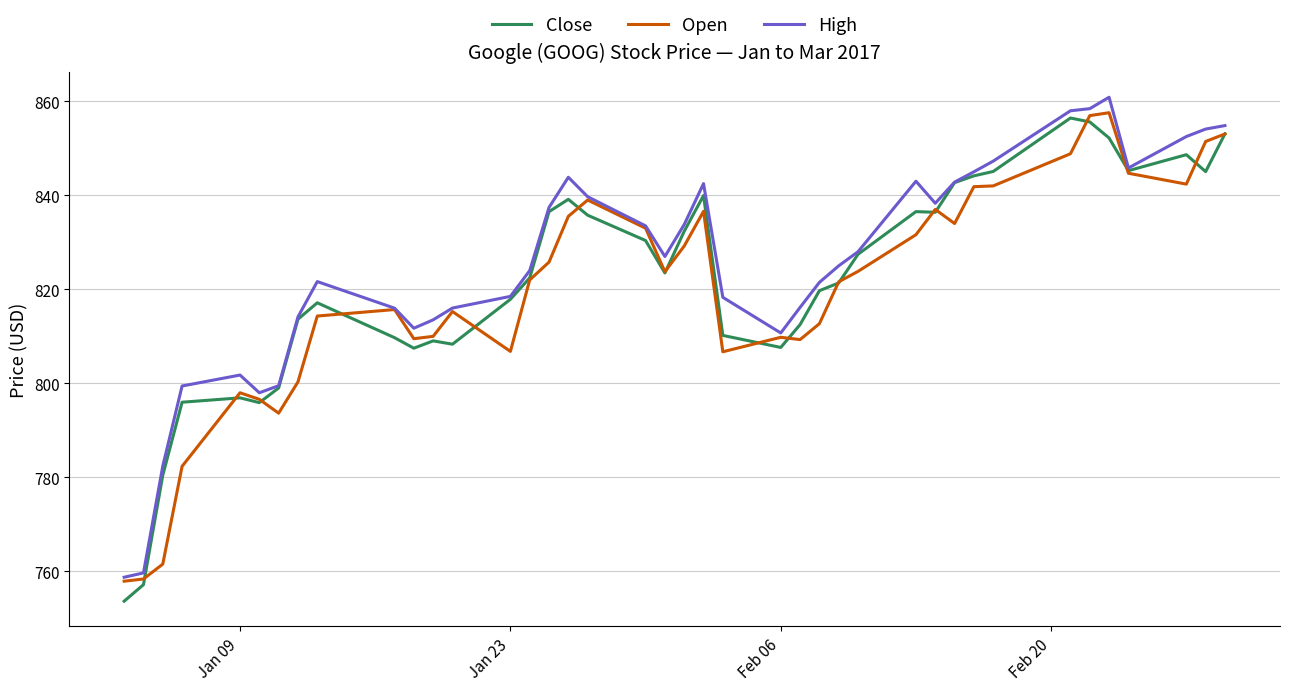

What is the maximum value shown in the chart?

860.9